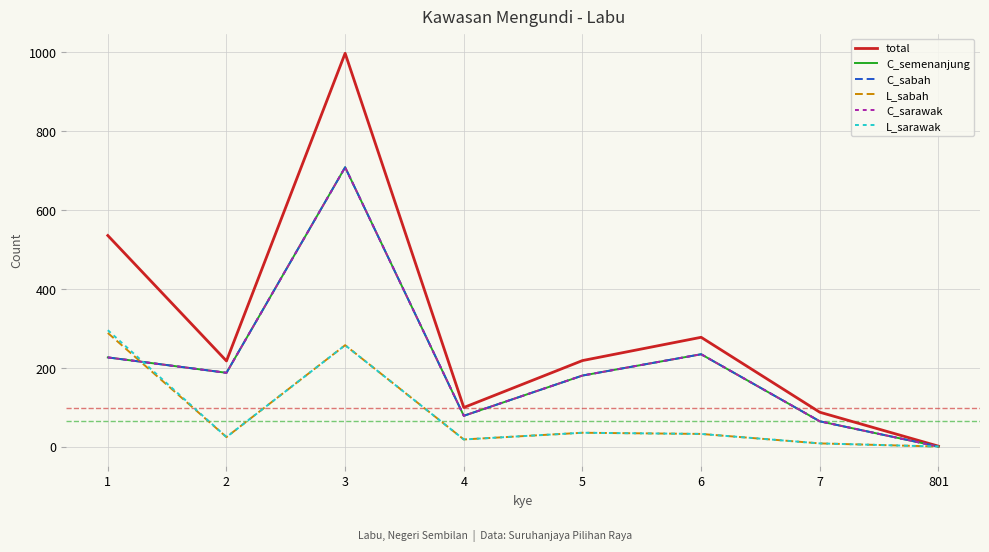

Does the chart have visible grid lines?

Yes